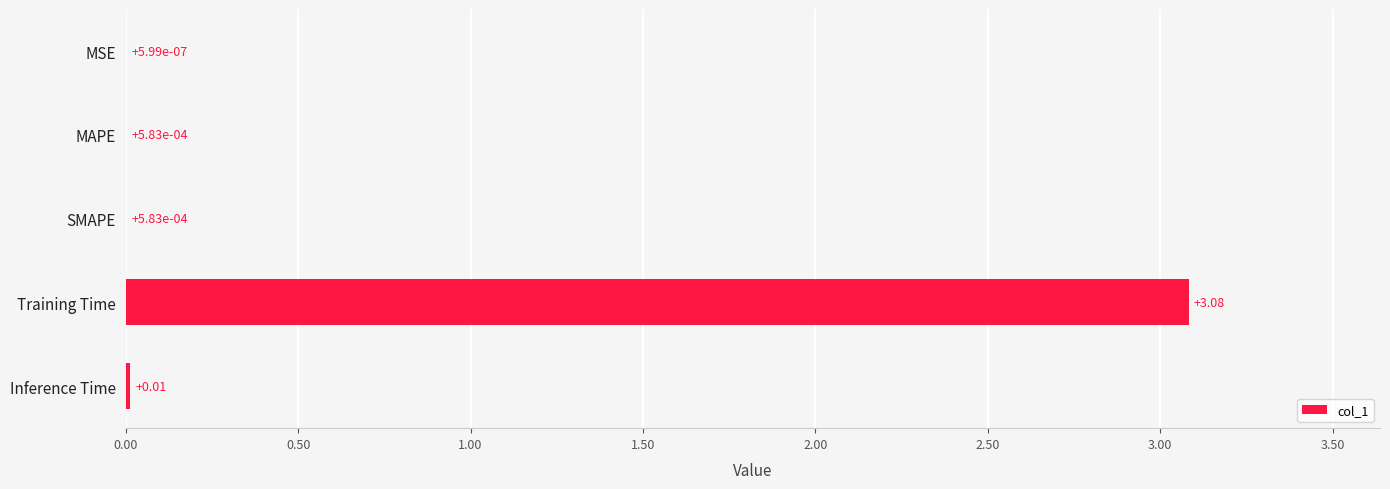

Between SMAPE and Training Time, which is larger?

Training Time